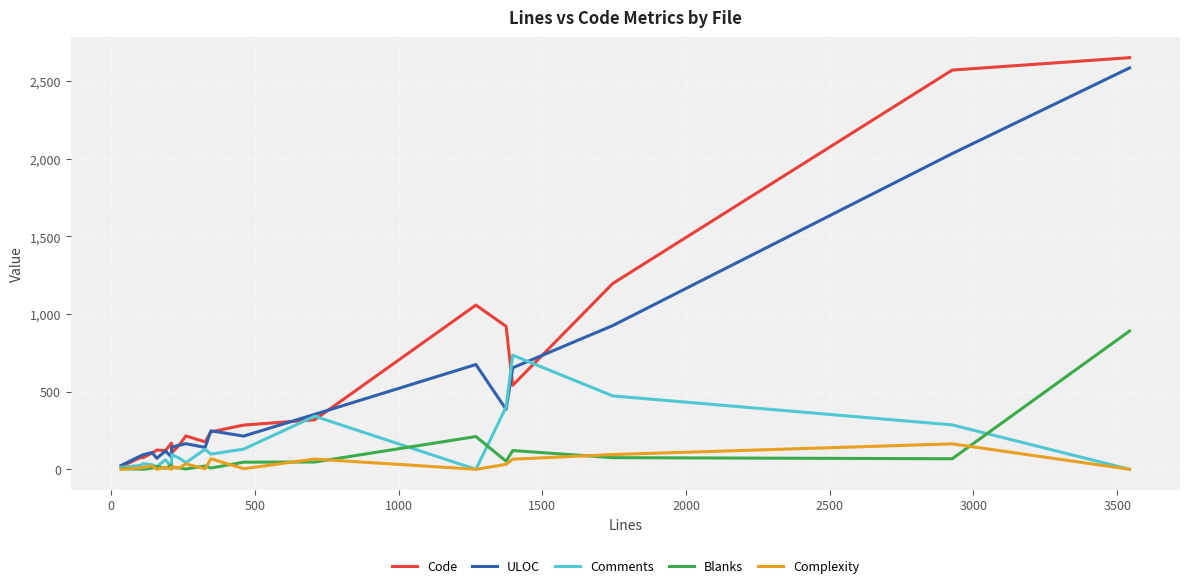

Which series has the widest spread of values?

Code